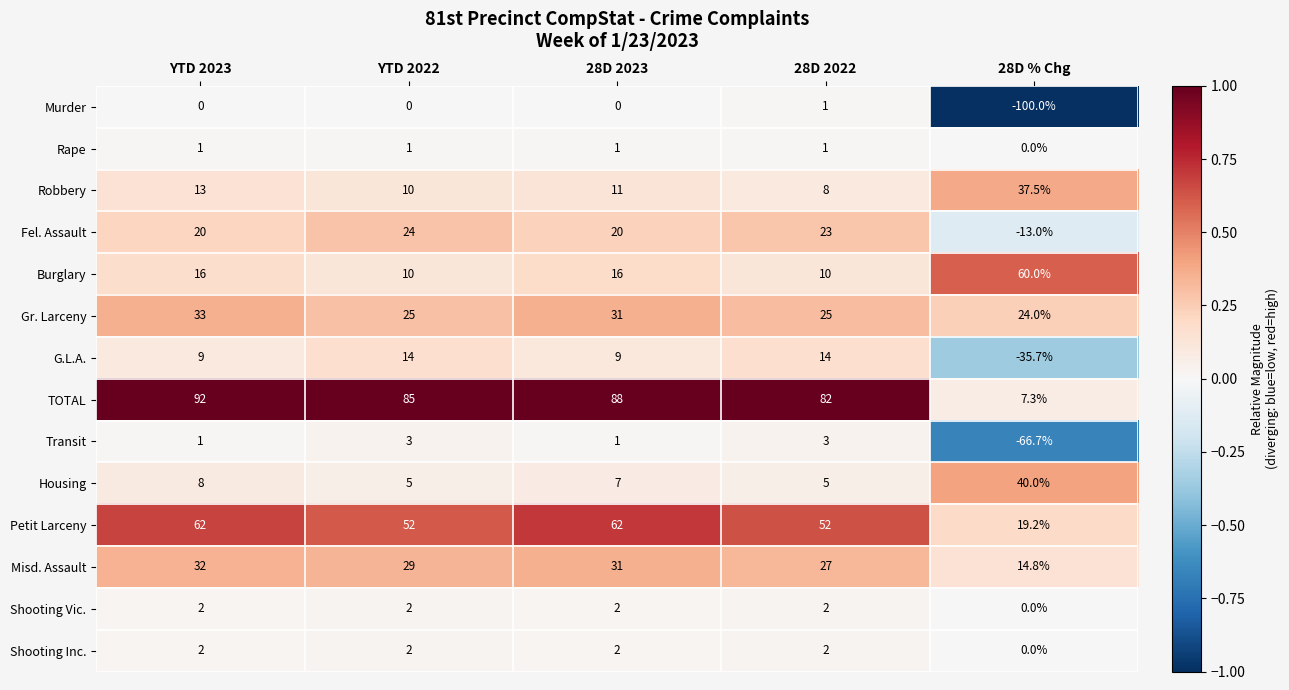

What is the difference between the Rape values at 28D % Chg and YTD 2022?

1.0